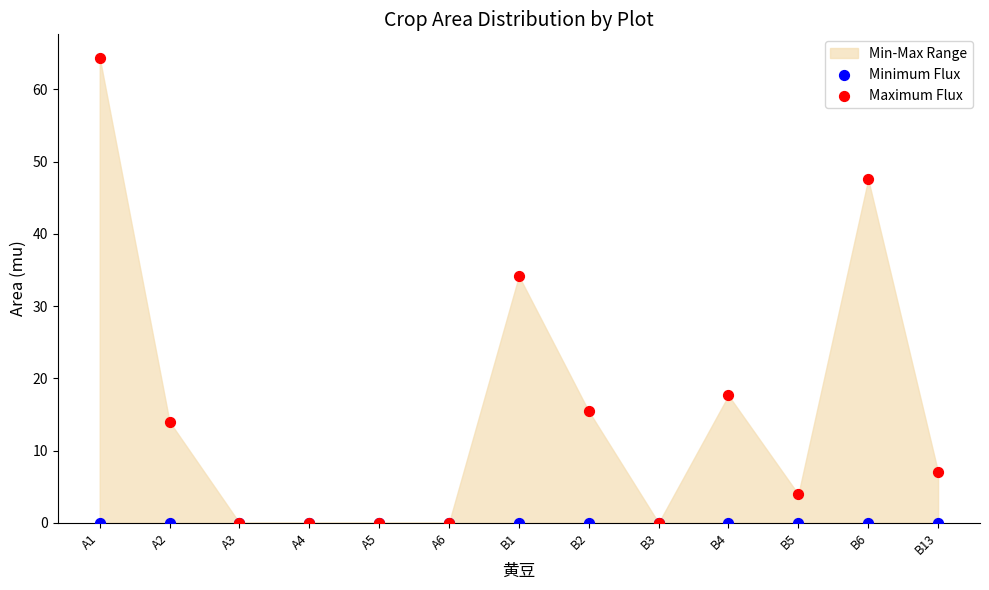

Across all series, what Y value is closest to 32?

34.2